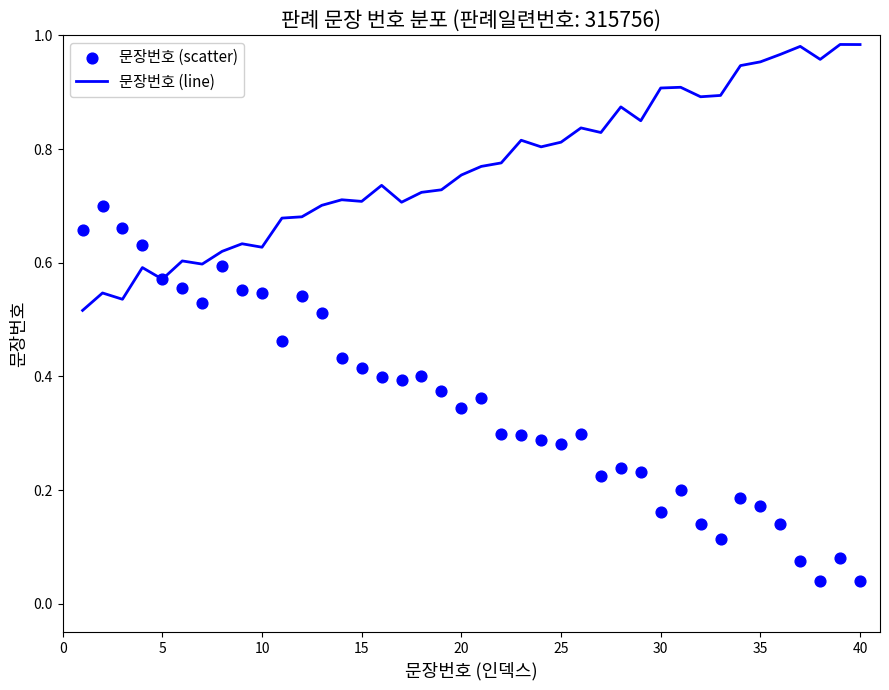

Is the value of 문장번호 (scatter) at 35 greater than the value of 문장번호 (line) at 29?

No